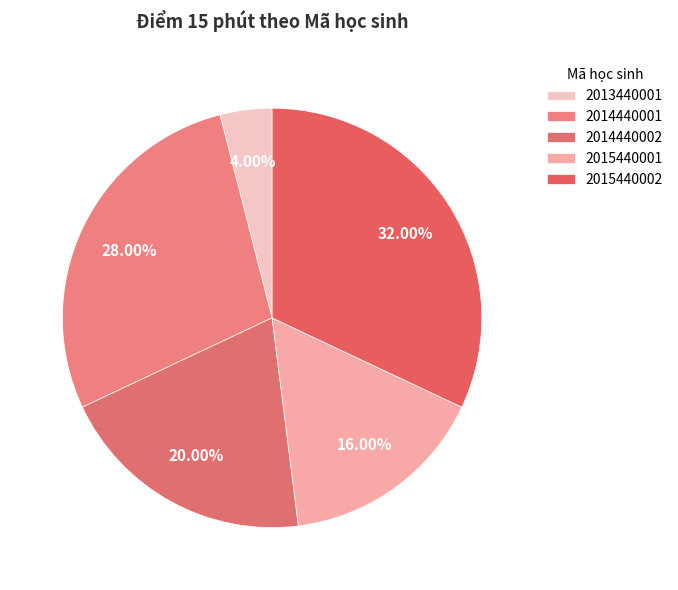

What percentage is NOT represented by 2015440002?

68.0%